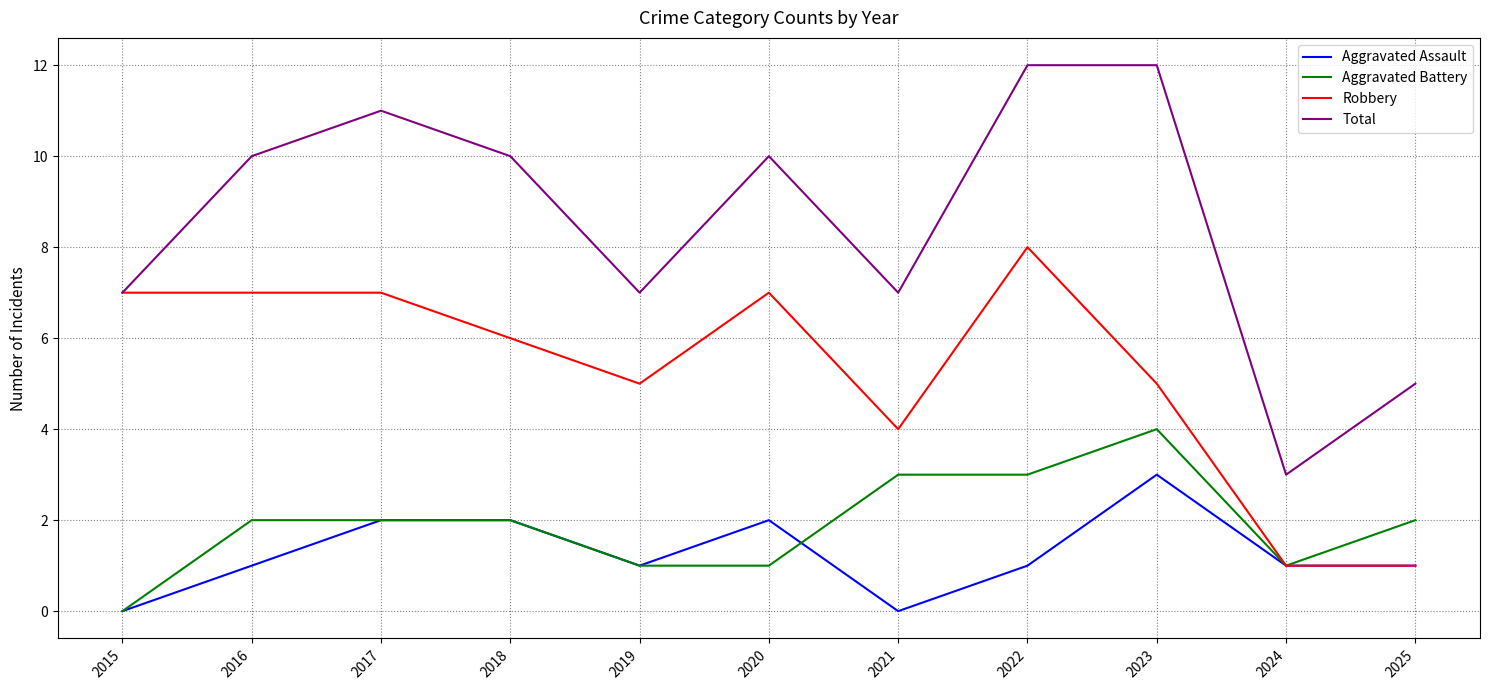

Is it true that Robbery equals 6 at 2018?

True